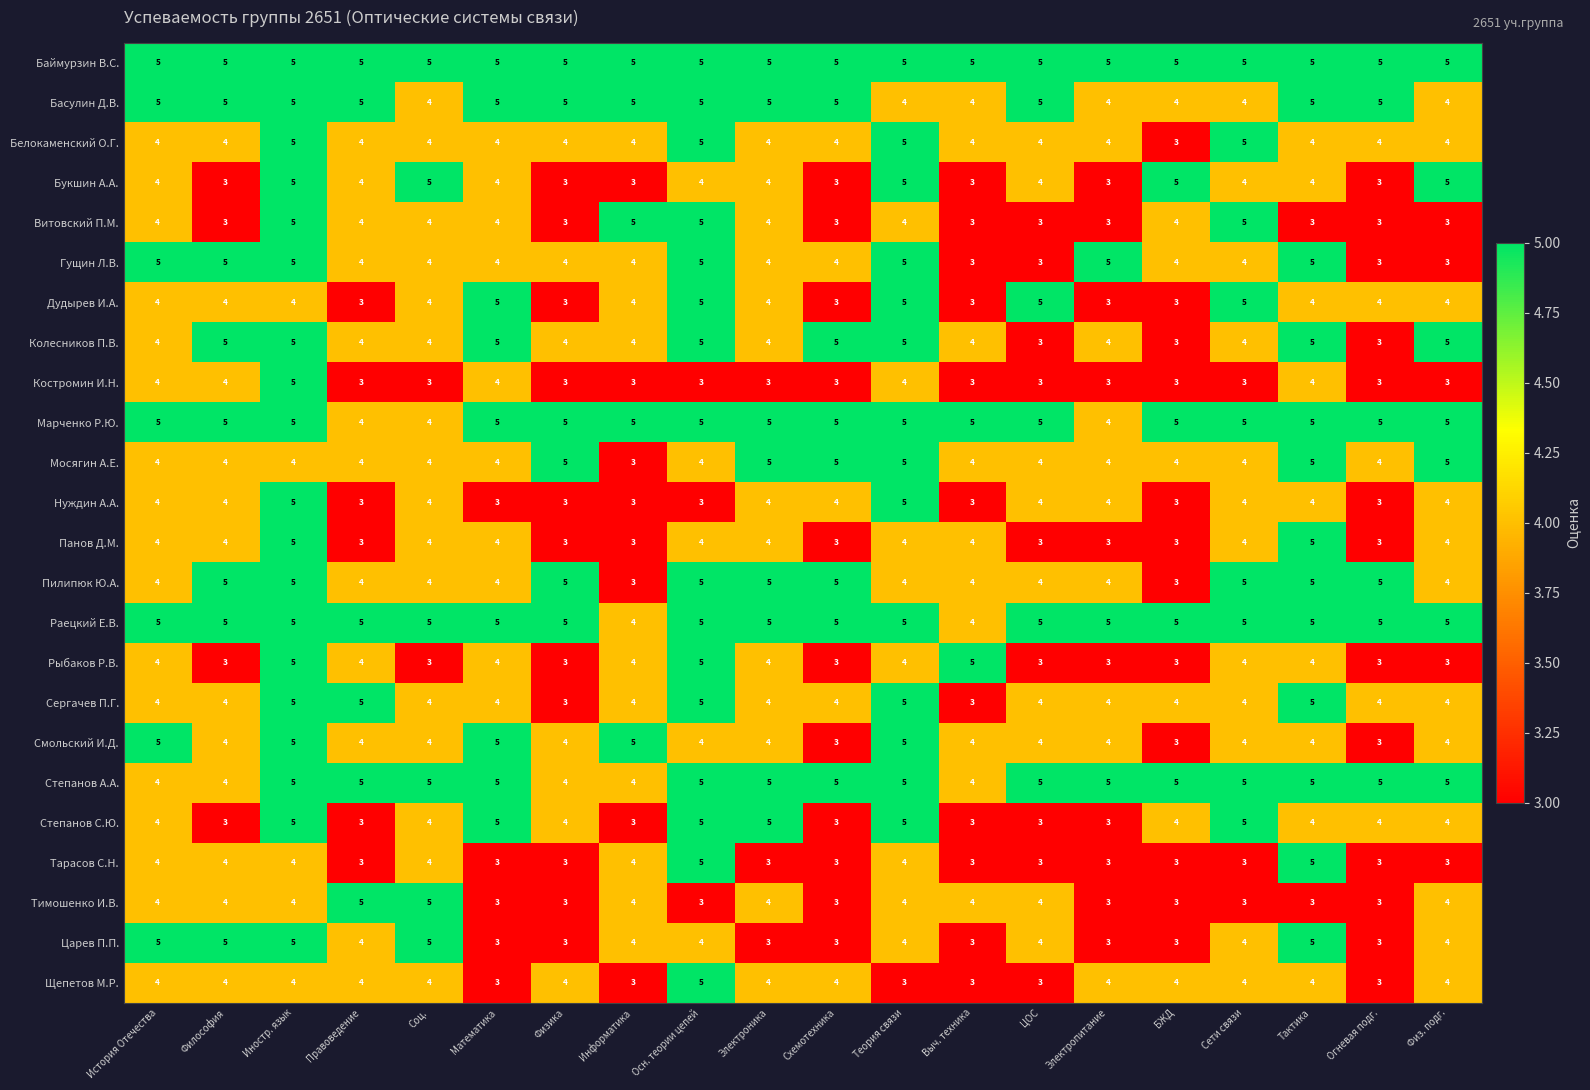

At how many categories does at least one series exceed 4?

20